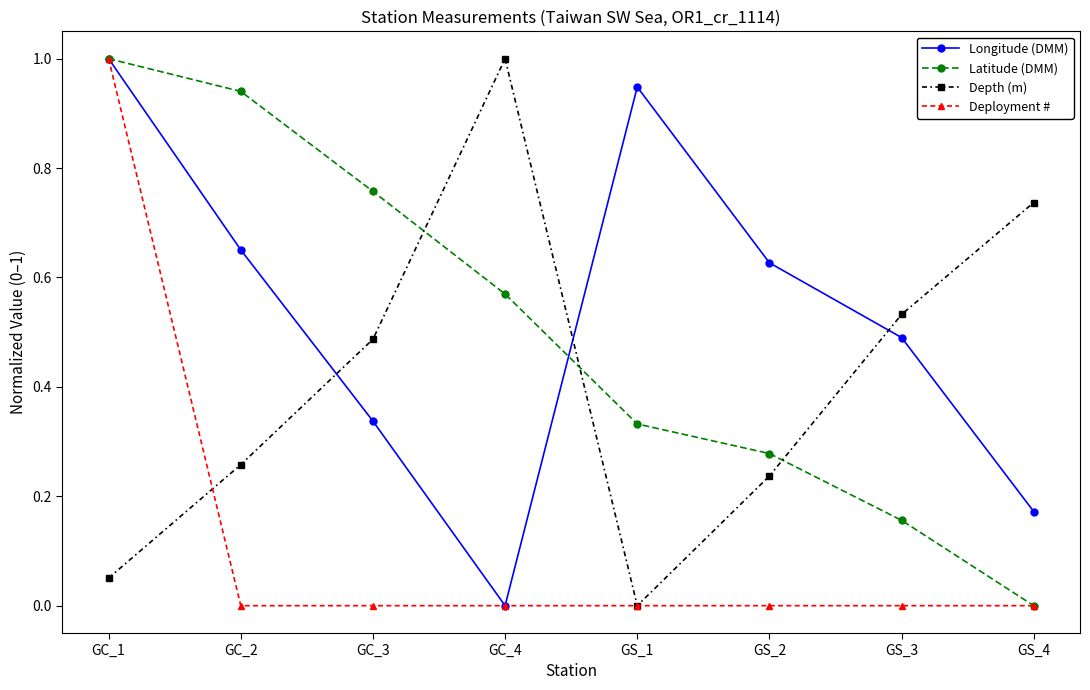

List the labels in order of Latitude (DMM) value, largest first.

GC_1, GC_2, GC_3, GC_4, GS_1, GS_2, GS_3, GS_4